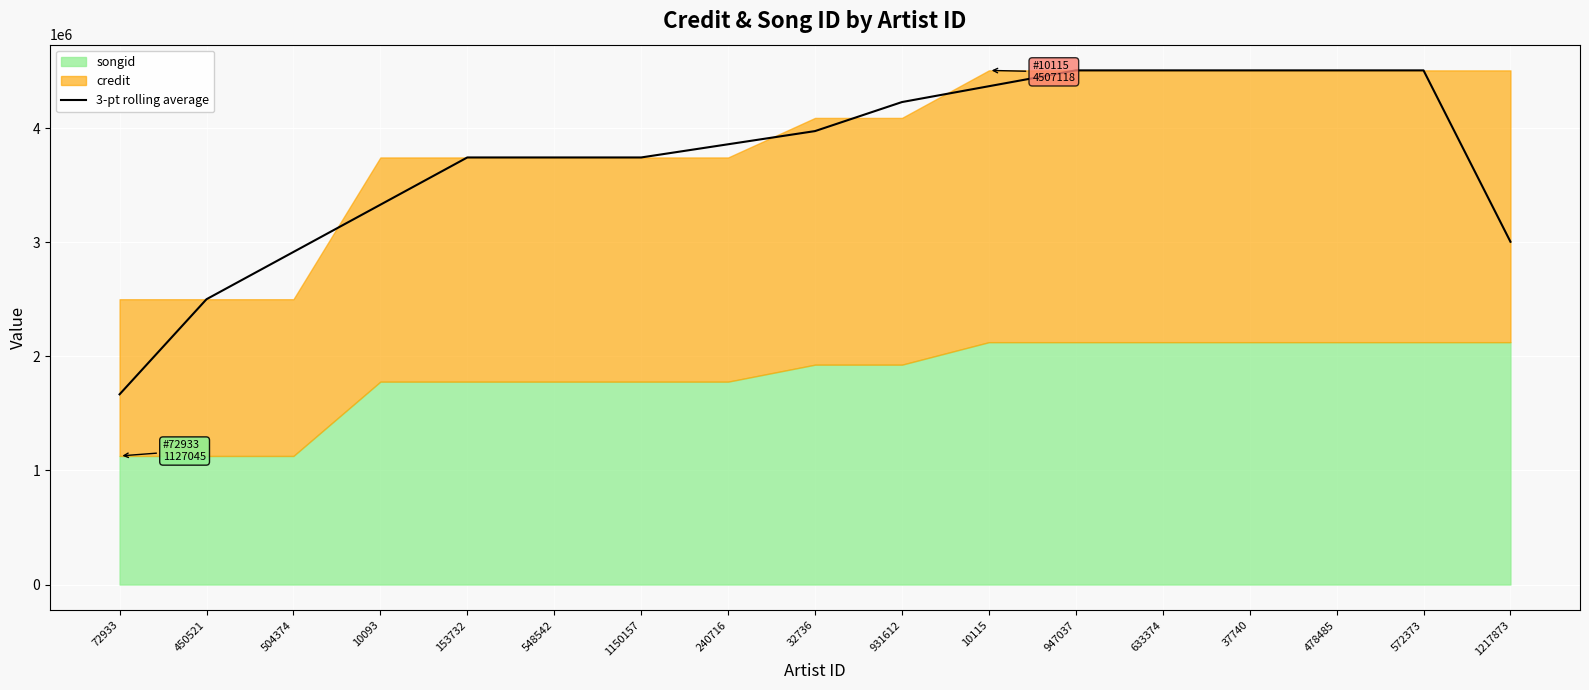

What is the label of the 2nd point from the right?

572373